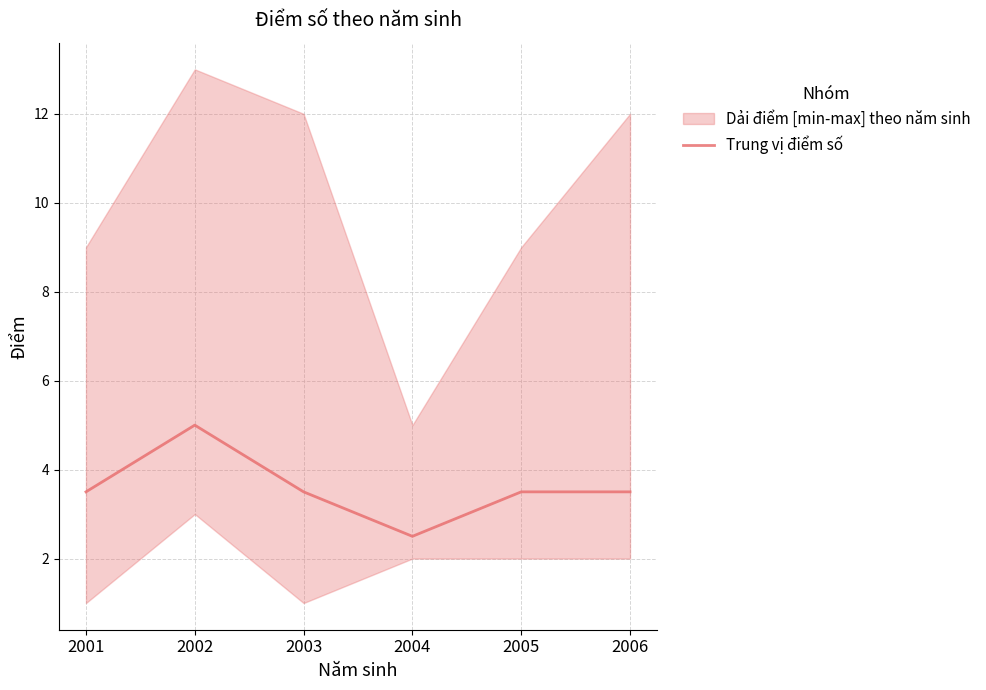

Does the chart have visible grid lines?

Yes